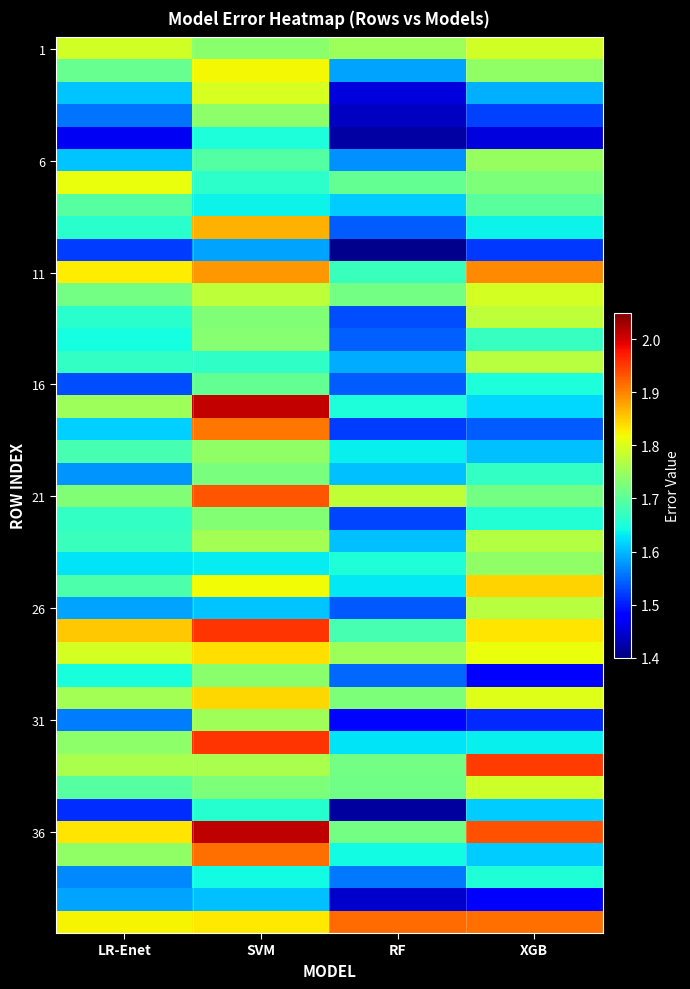

At how many categories does at least one series exceed 1?

4